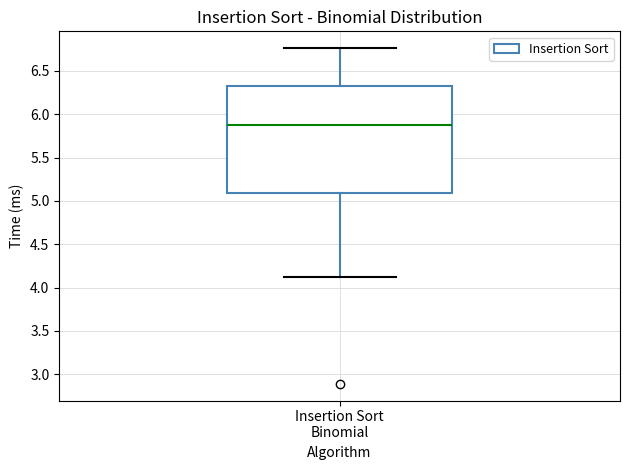

Transcribe this box plot: give where the median line is, the range the box spans, and where the two whiskers end, as read against the y-axis. The values are not printed on the chart, so give them approximately, as read against the axis.

median 5.85, box 5.10 to 6.35, whiskers 4.15 to 6.75